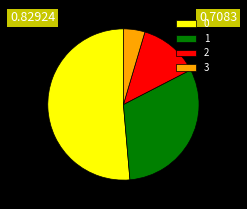

What is the ratio of the value at 0 to the value at 3?

11.2